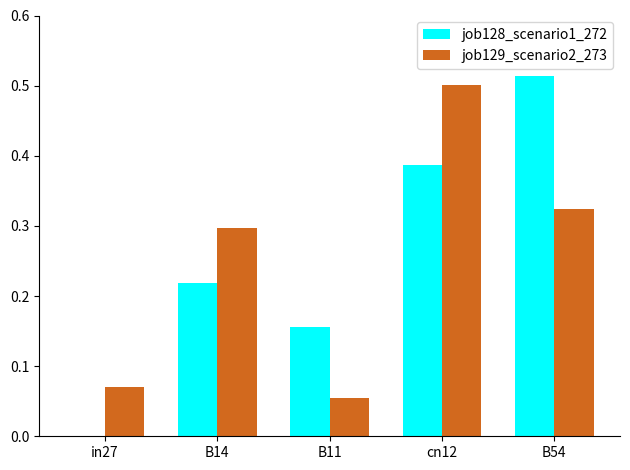

Between cn12 and B54, which series saw the biggest shift?

job129_scenario2_273